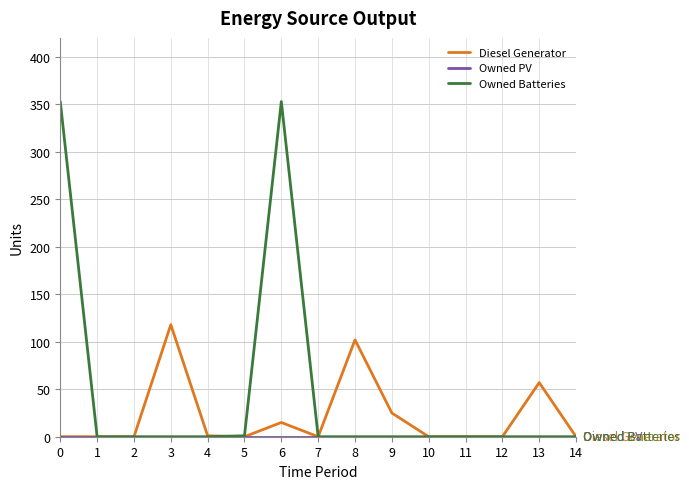

The value of Owned Batteries at 14 is 0. True or false?

True